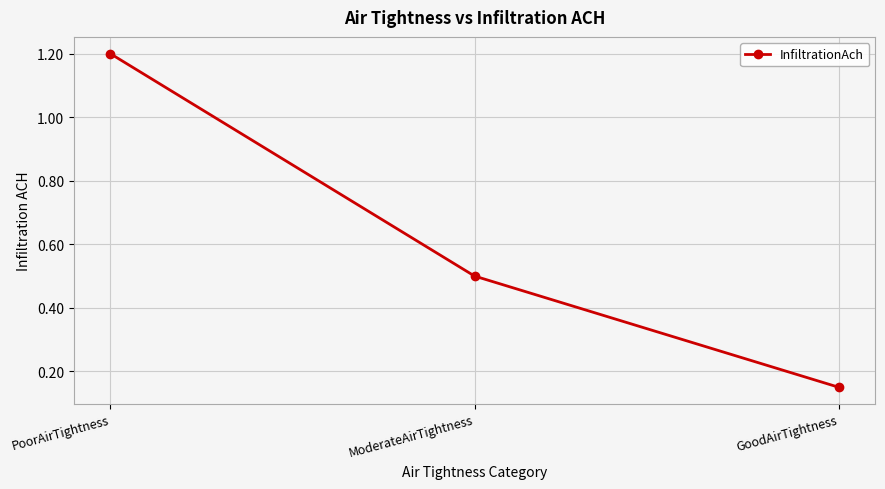

What is the label of the 3rd point from the right?

PoorAirTightness